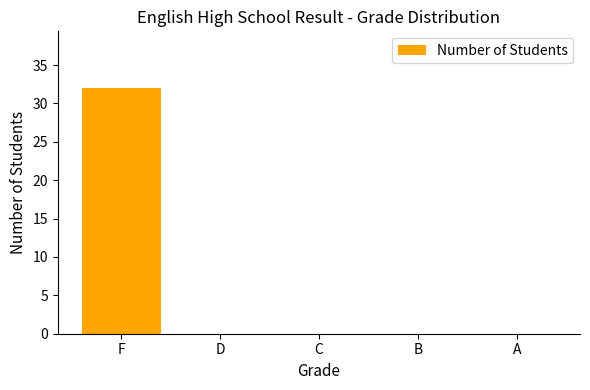

The chart shows a value of 57 at F. True or false?

False